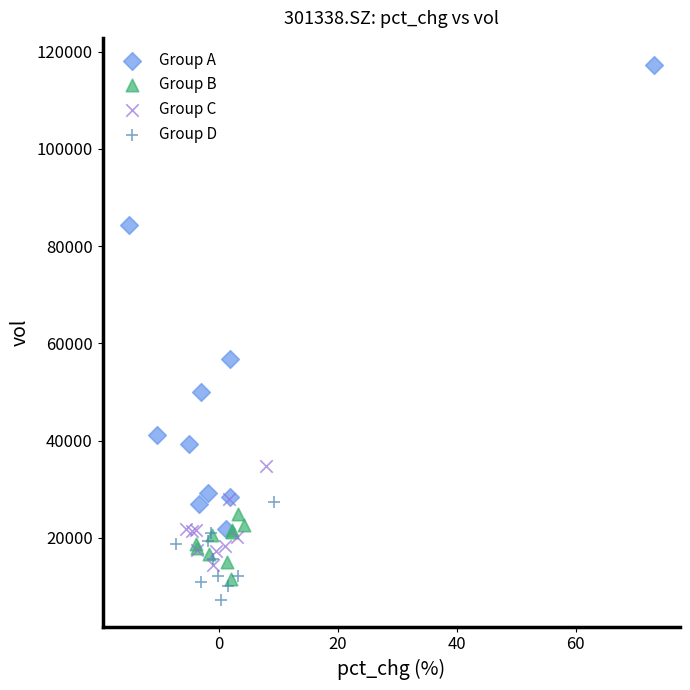

Which series has the widest spread of Y values?

Group A